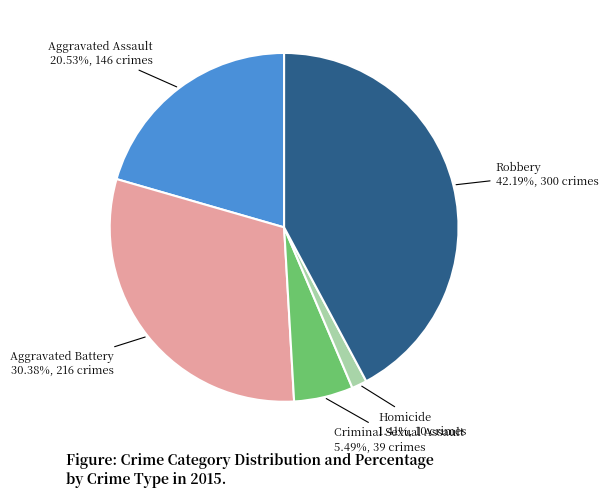

Which slice is the smallest?

Homicide